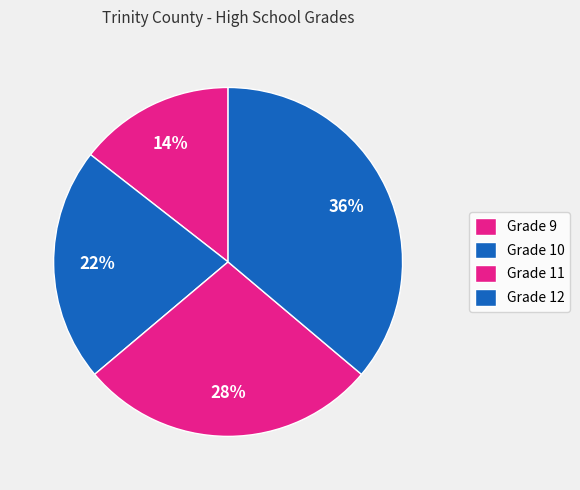

What percentage do Grade 10 and Grade 9 together represent?

36.1%